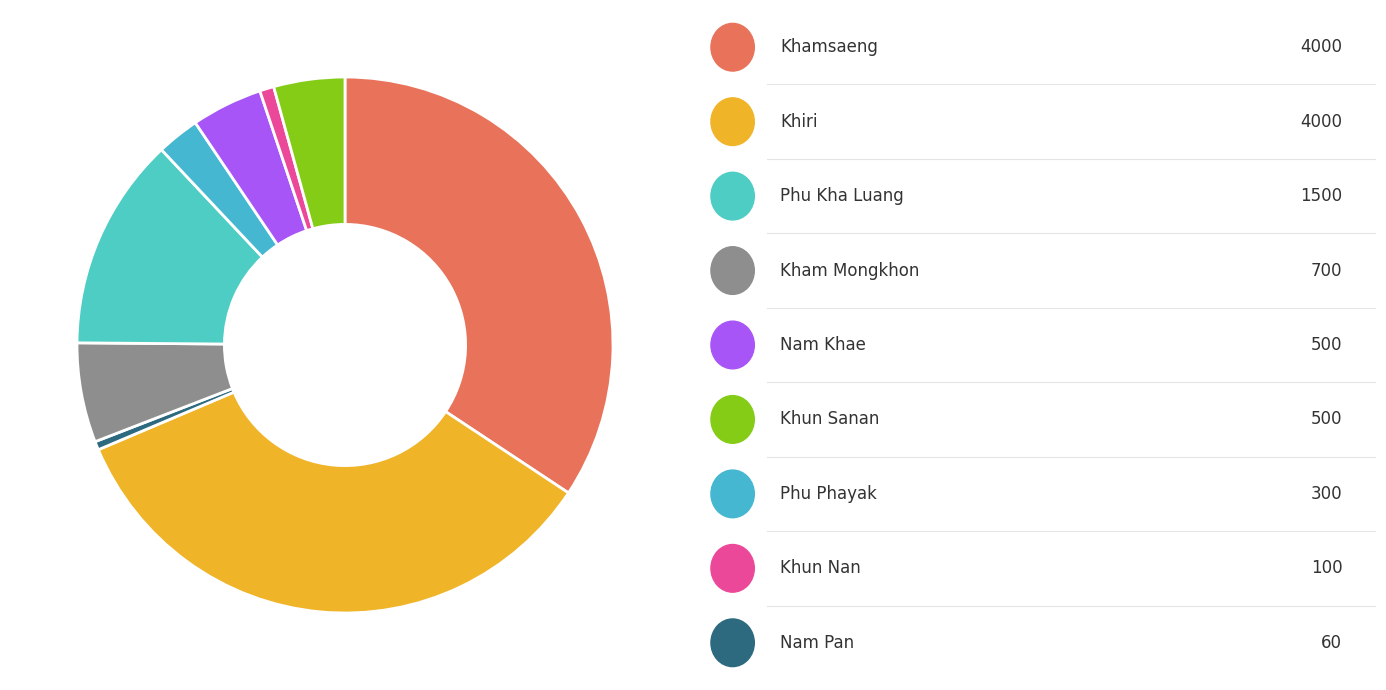

Is there any slice that represents more than half of the pie?

No